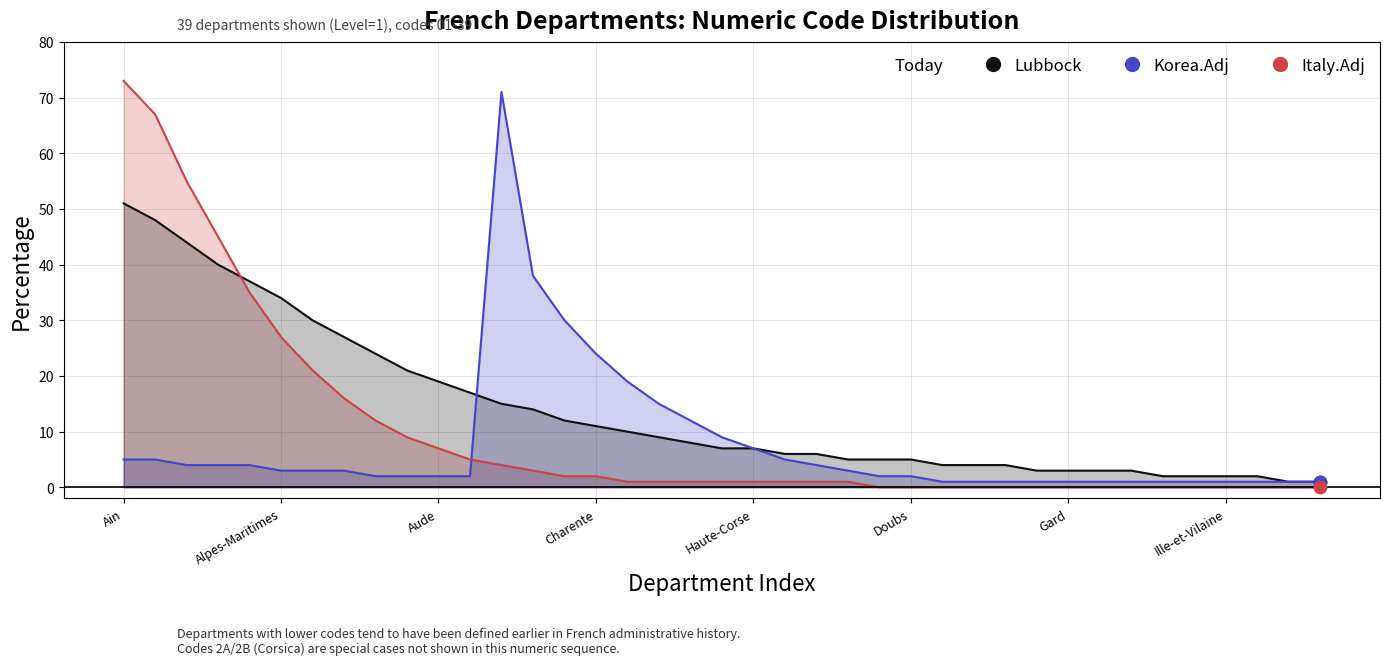

Is the value of Lubbock at Gard greater than the value of Korea.Adj at Aude?

Yes